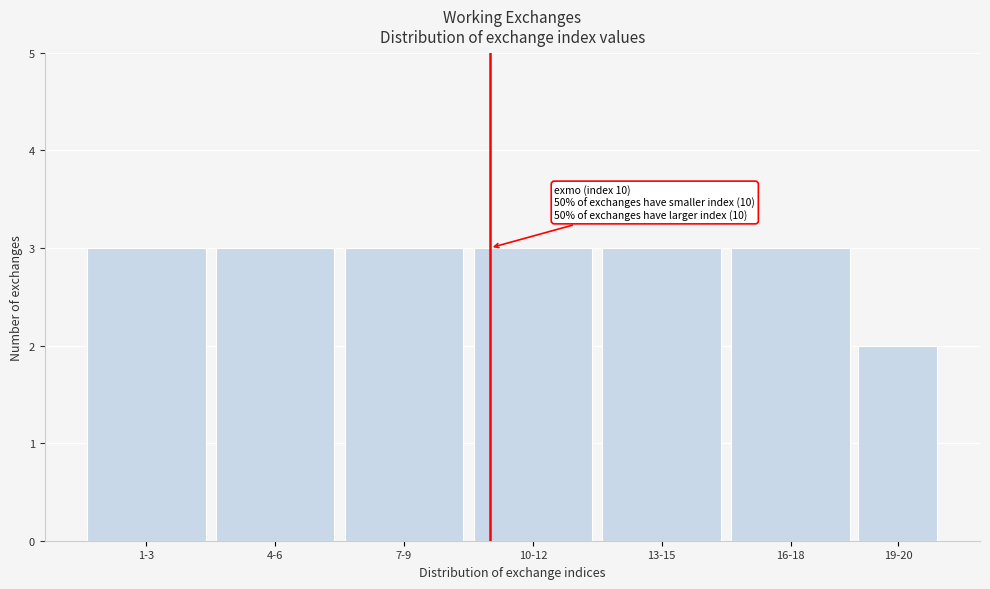

Reading left to right, extract all data points from this chart.

1-3=3	4-6=3	7-9=3	10-12=3	13-15=3	16-18=3	19-20=2